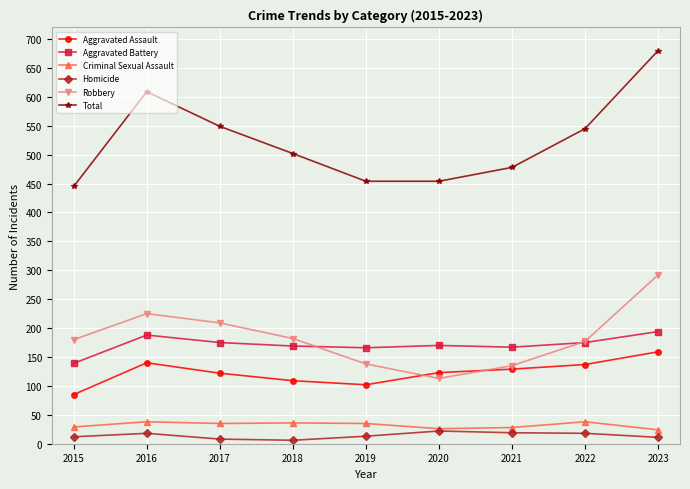

Which series has the widest spread of values?

Total